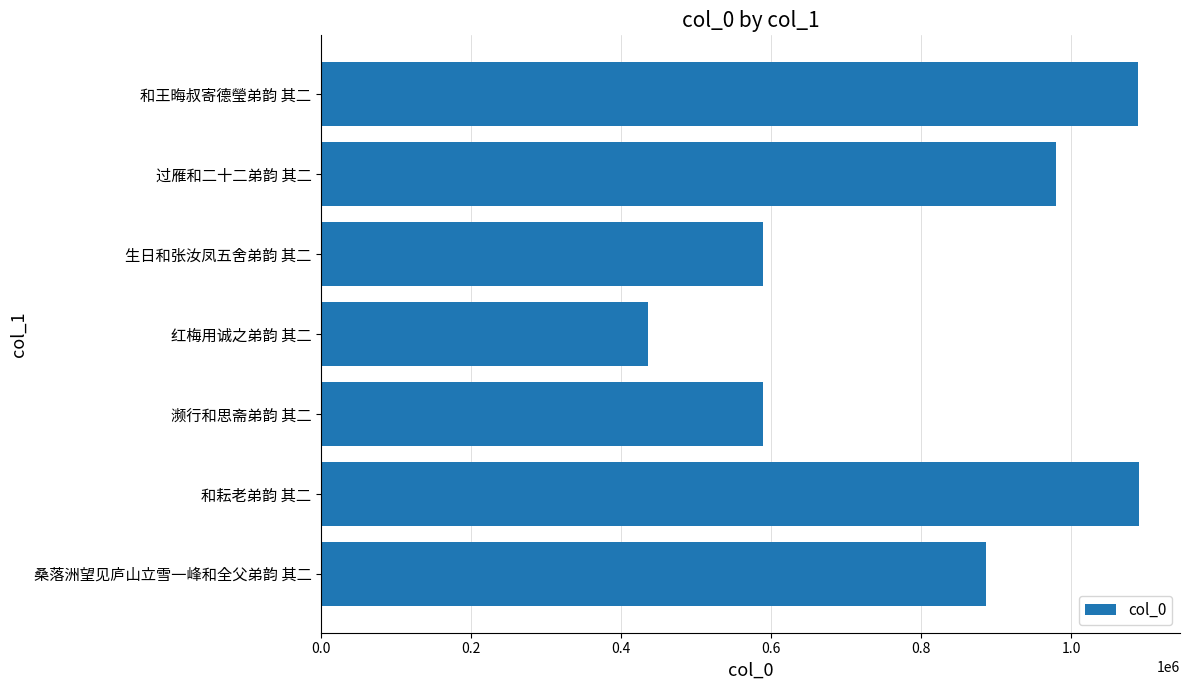

What is the difference between the maximum and second lowest values?

501959